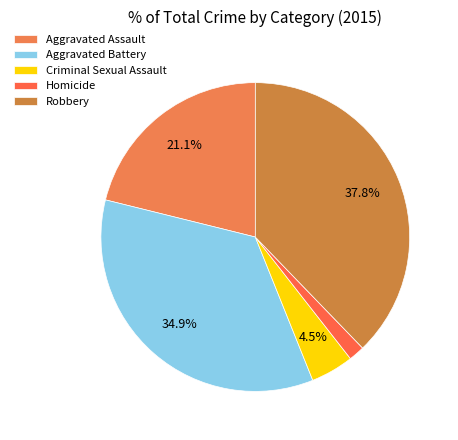

What percentage is the Aggravated Battery slice, to the nearest percent?

35%